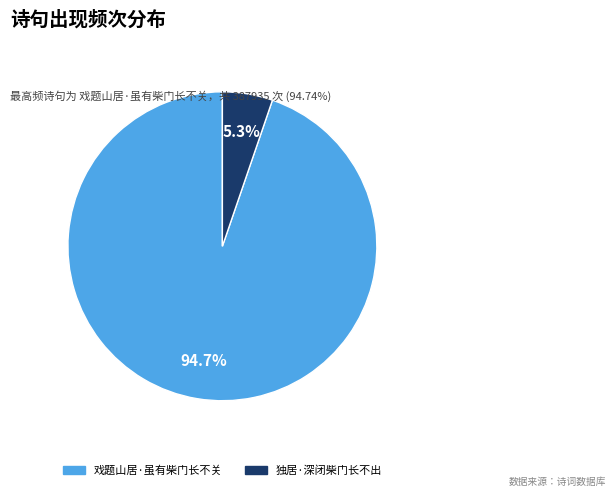

How many slices are in this pie chart?

2